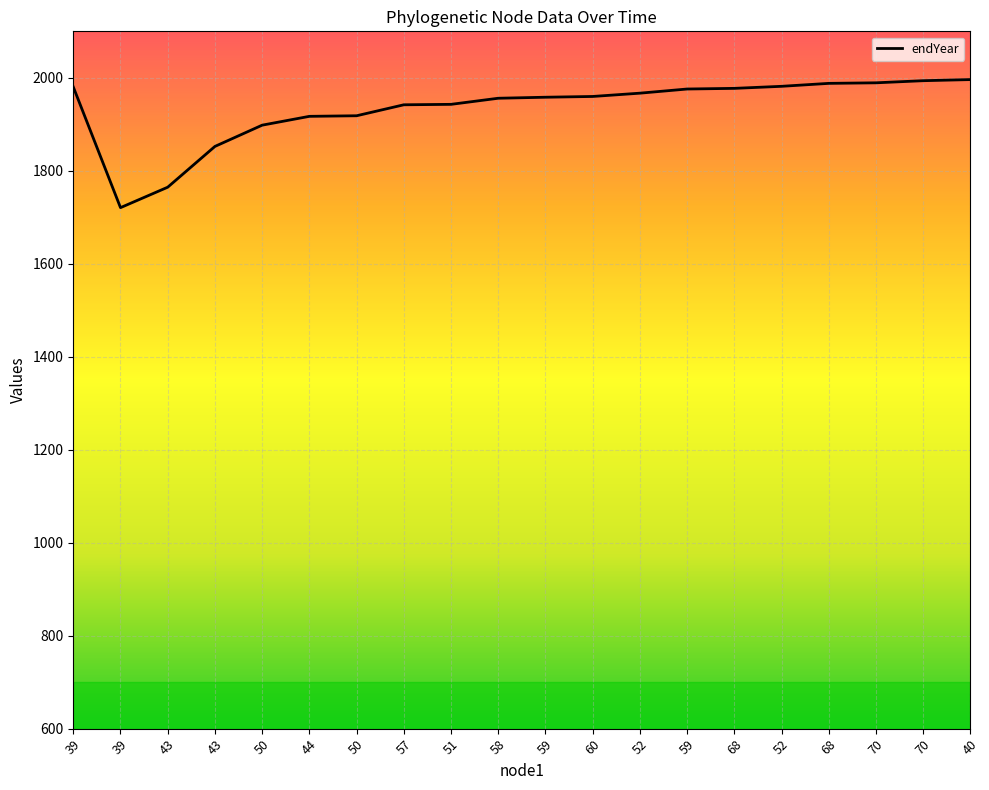

Is this an area chart (filled region under the line)?

No